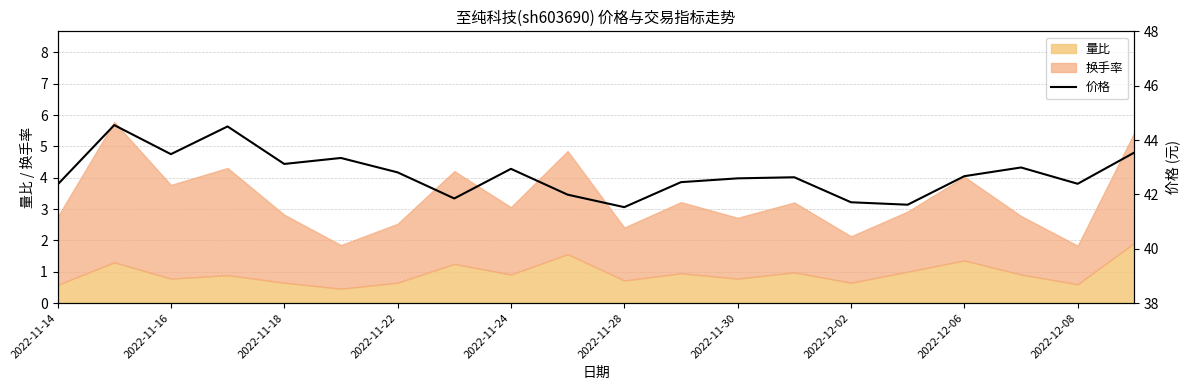

How many lines are shown in the chart?

1